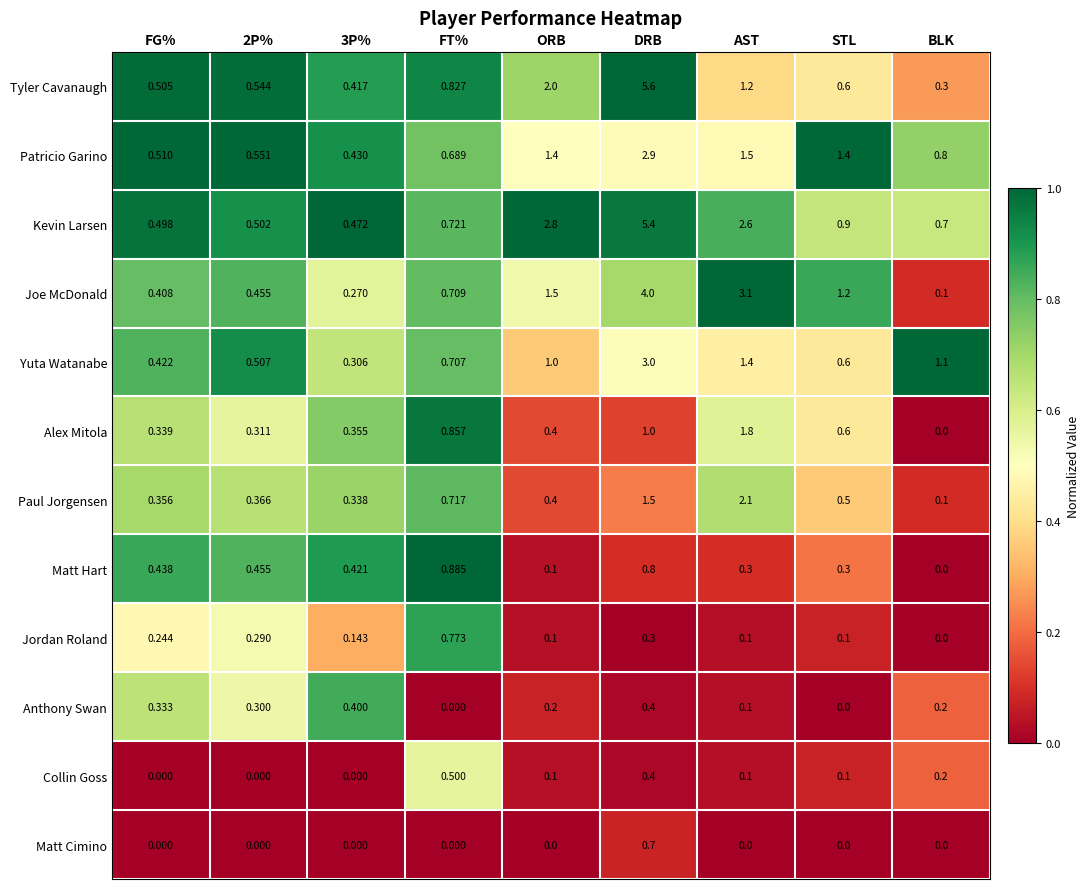

Between FT% and ORB, which series saw the biggest shift?

Kevin Larsen